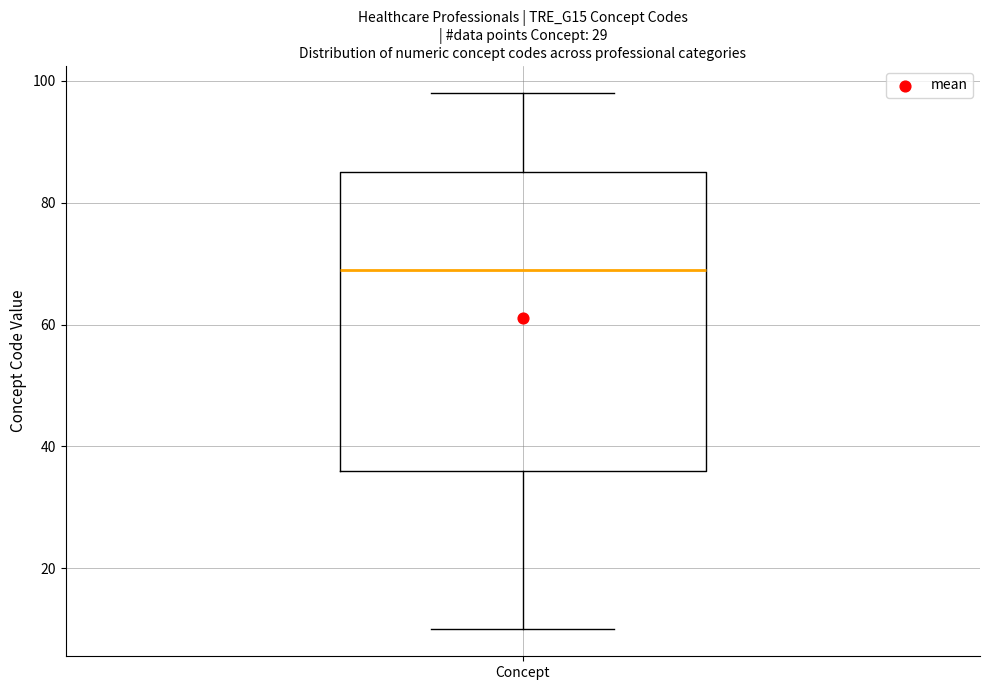

Read this box plot against the y-axis: the position of the median line, the range covered by the box, and the ends of both whiskers. The values are not printed on the chart, so give them approximately, as read against the axis.

median 70, box 36 to 86, whiskers 10 to 98